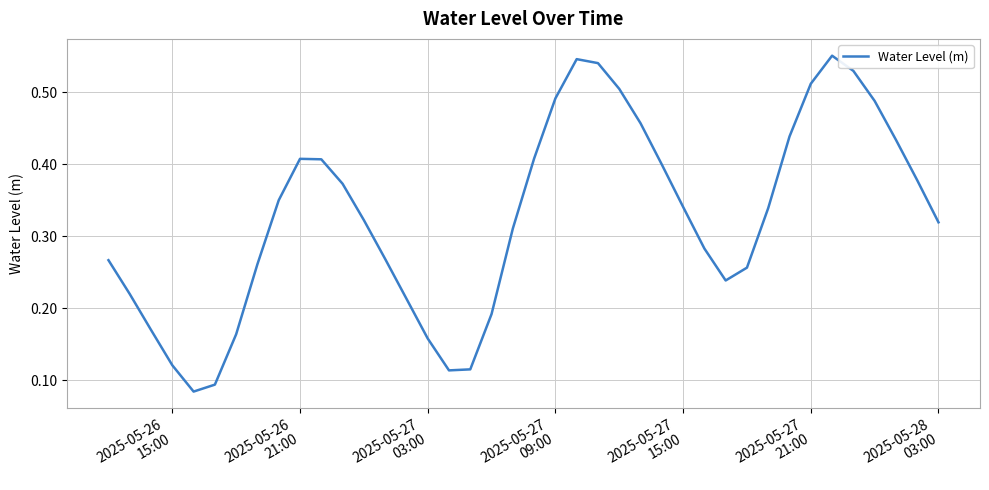

Where is the first local maximum?

2025-05-26 21:00